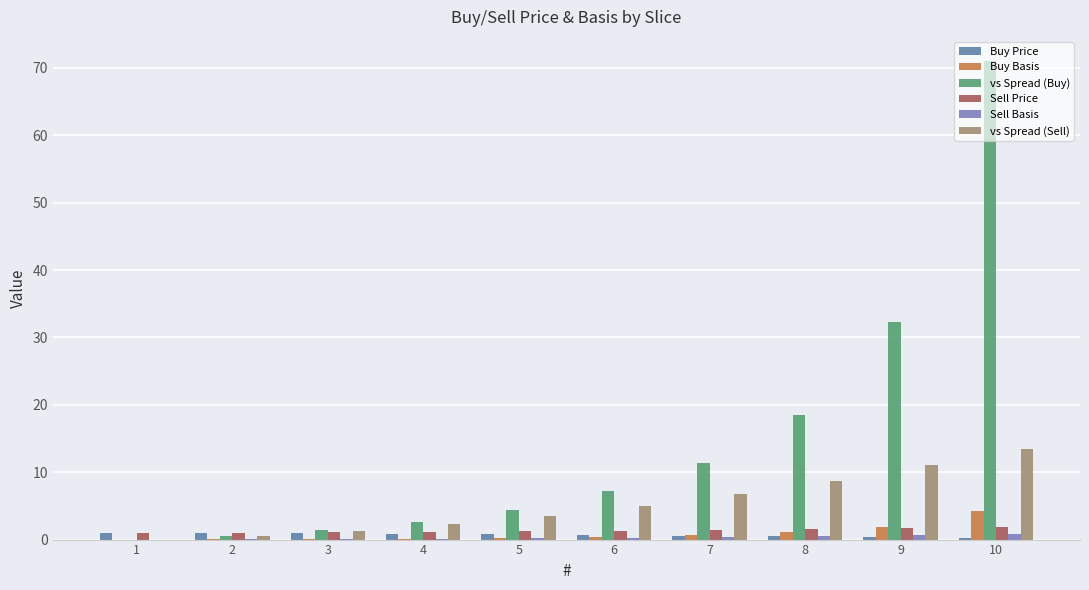

Which label corresponds to the largest value in the chart?

10